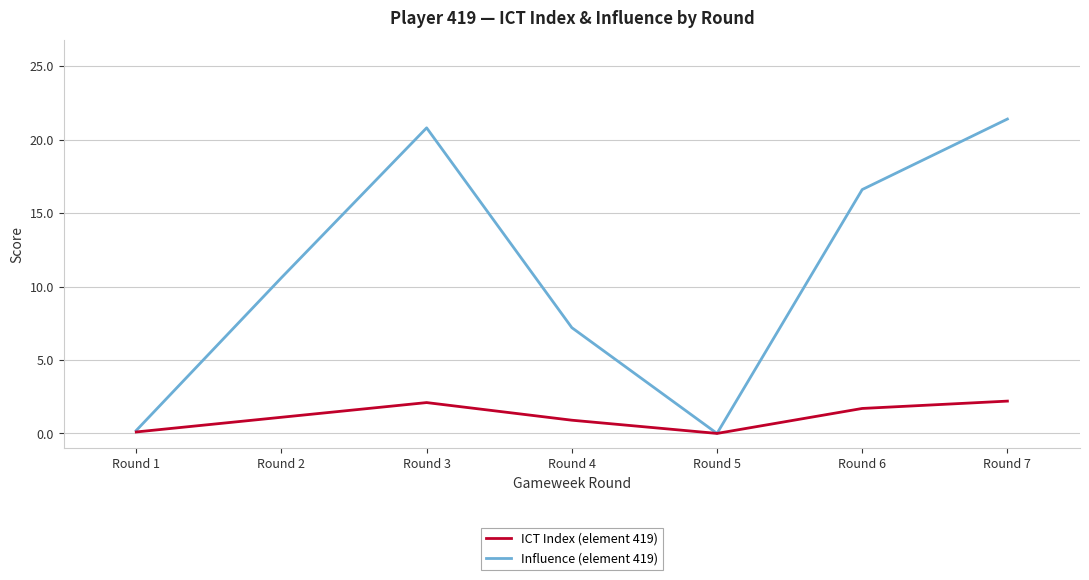

Rank the series by their average value, from lowest to highest.

ICT Index (element 419), Influence (element 419)